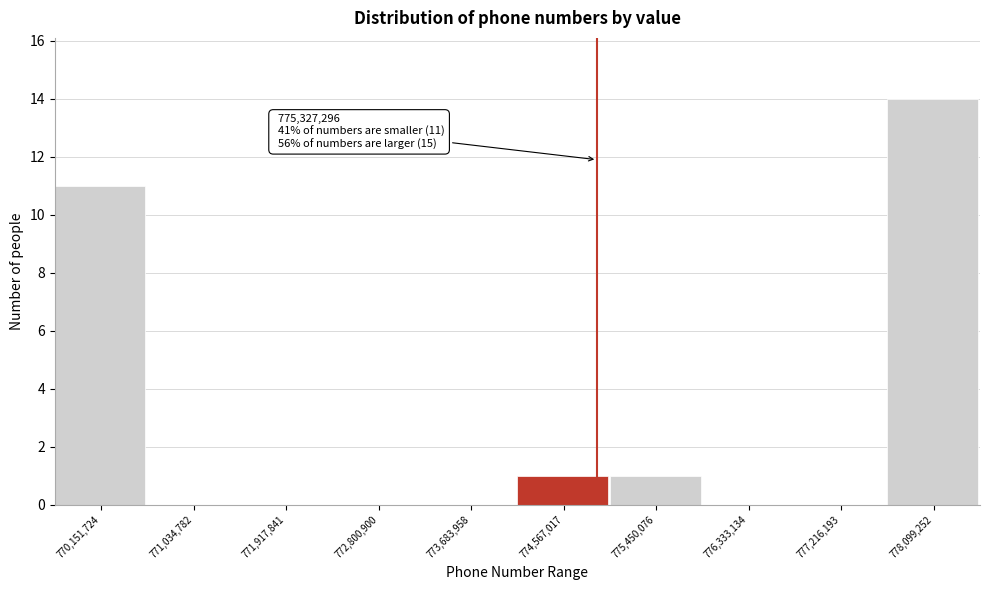

Reading right to left, extract all data points from this chart.

778,099,252=14	777,216,193=0	776,333,134=0	775,450,076=1	774,567,017=1	773,683,958=0	772,800,900=0	771,917,841=0	771,034,782=0	770,151,724=11